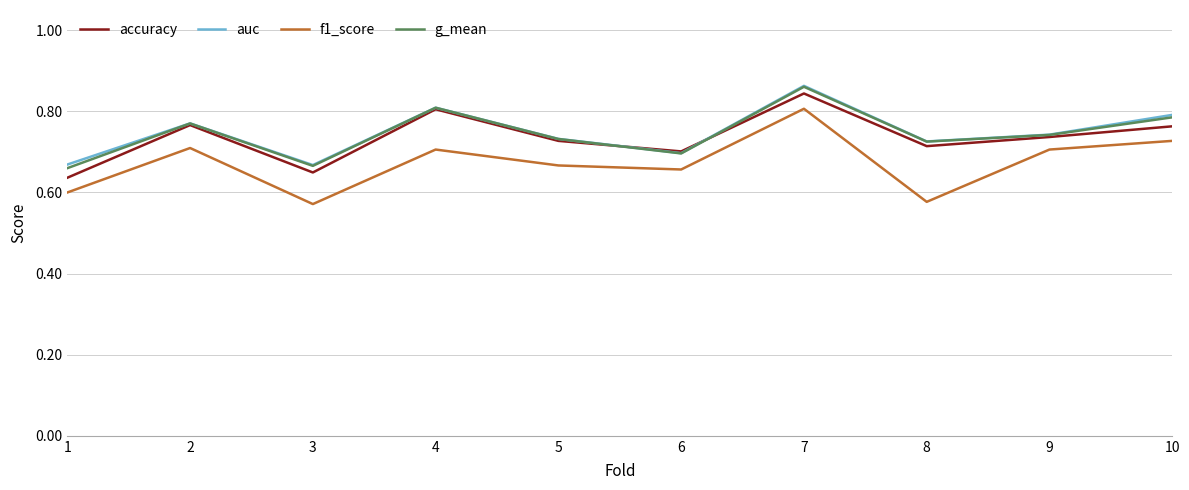

Which series changed the most between 4 and 6?

g_mean